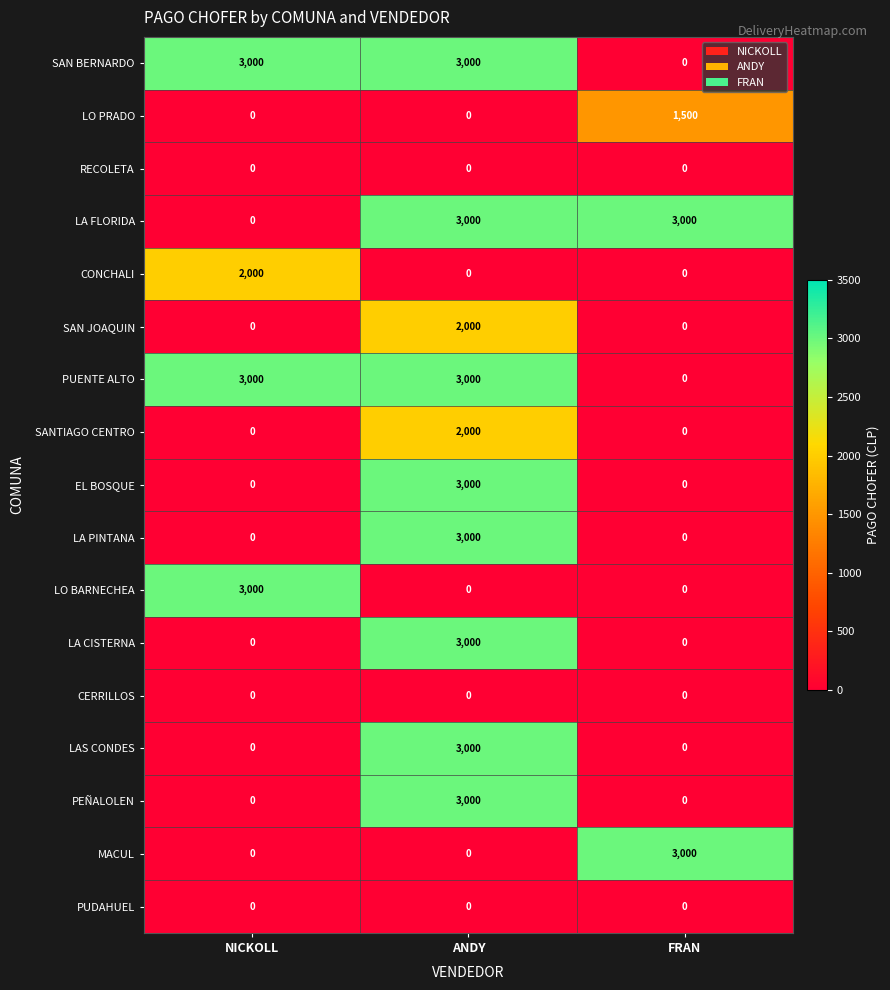

How many PEÑALOLEN values are between 0 and 3000?

3